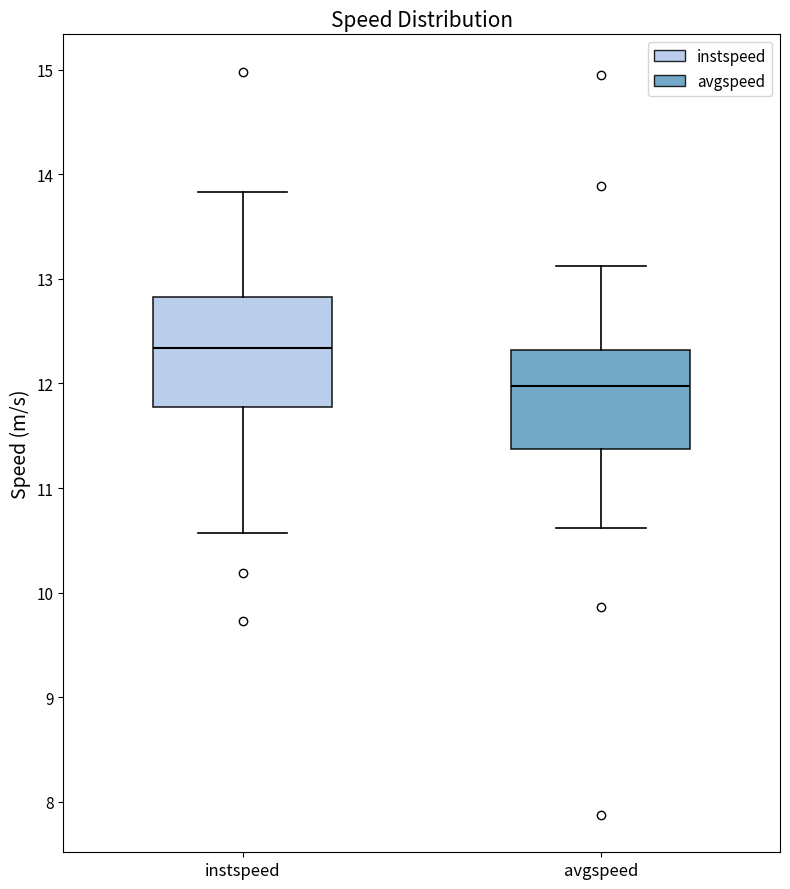

Reading left to right, transcribe this box plot: for each box, give where its median line is, the range the box spans, and where its two whiskers end, as read against the y-axis. The values are not printed on the chart, so give them approximately, as read against the axis.

instspeed: median 12.3, box 11.8 to 12.8, whiskers 10.6 to 13.8
avgspeed: median 12.0, box 11.4 to 12.3, whiskers 10.6 to 13.1